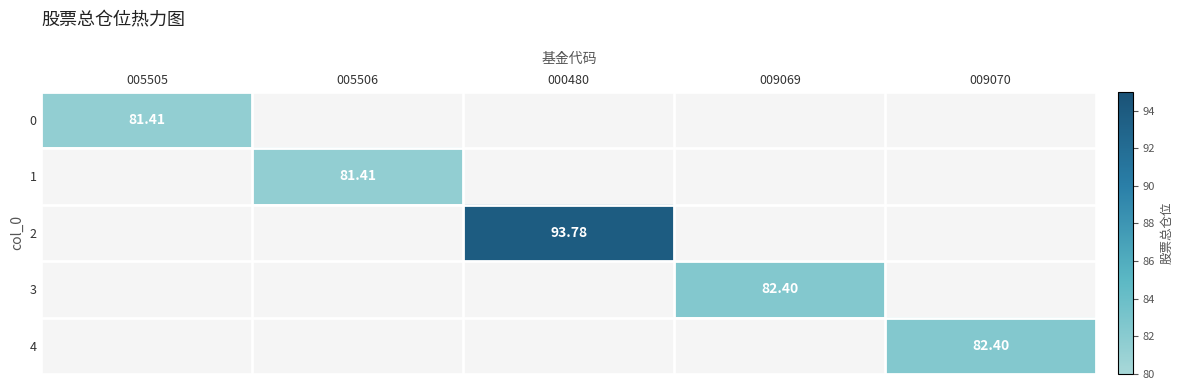

What is the minimum value shown in the chart?

81.4